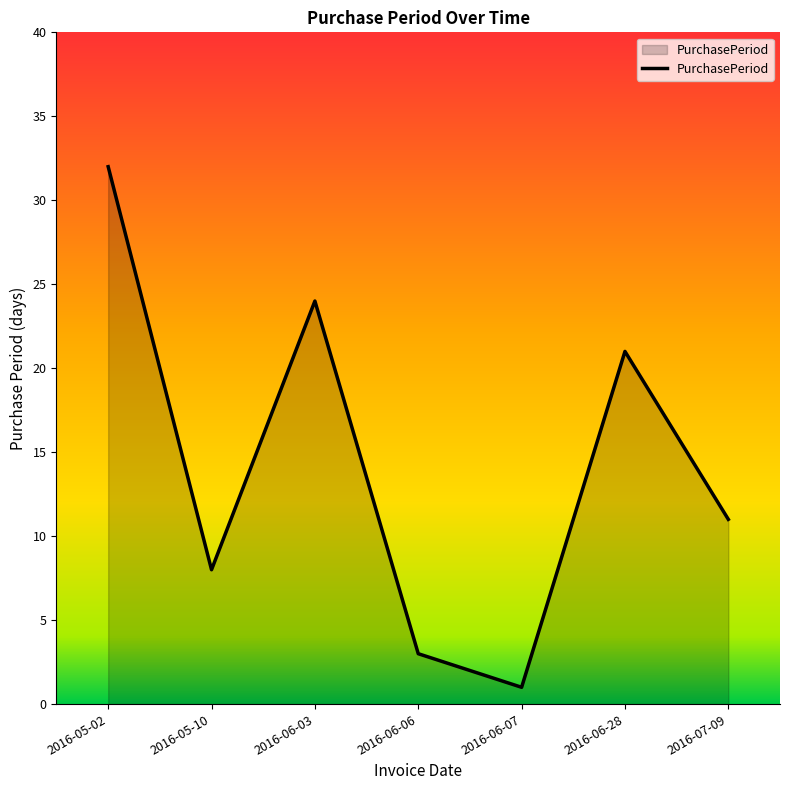

What is the change in value from 2016-06-06 to 2016-06-28?

+18